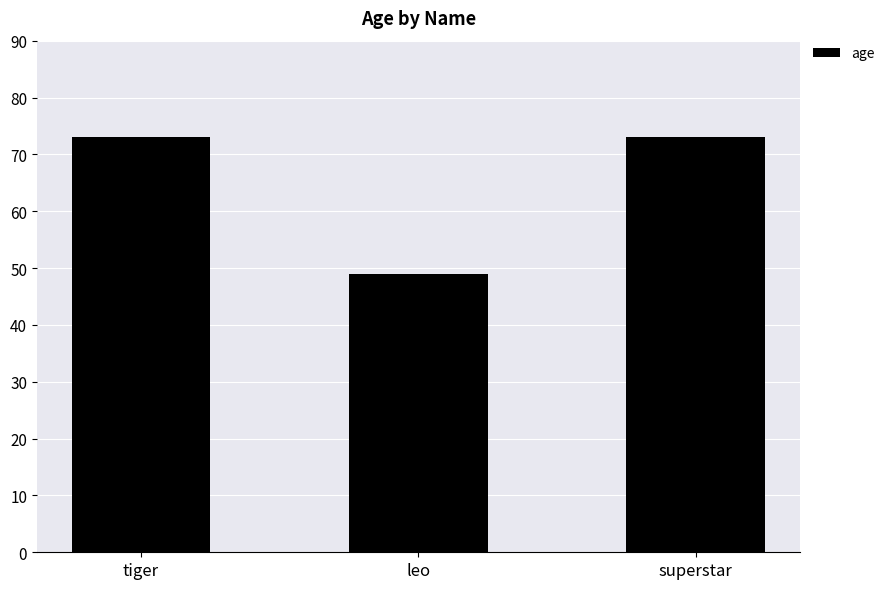

What is the smallest value displayed?

49